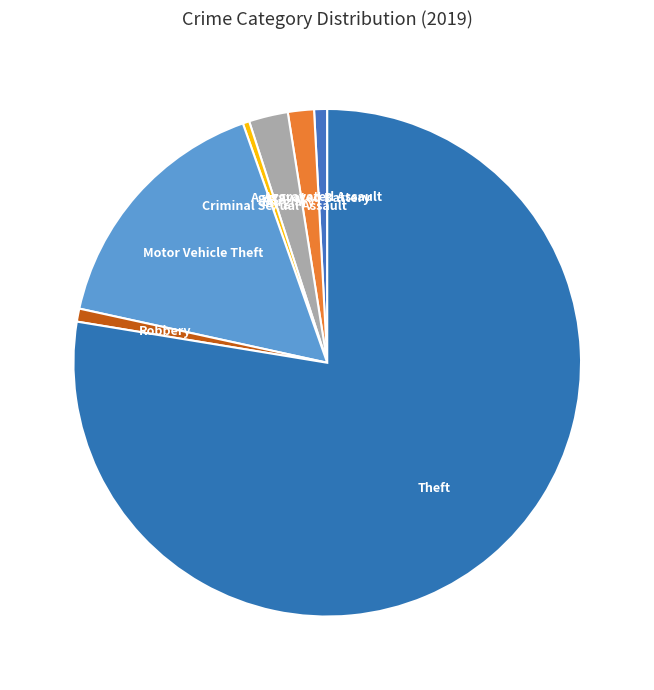

How many slices are in this pie chart?

7